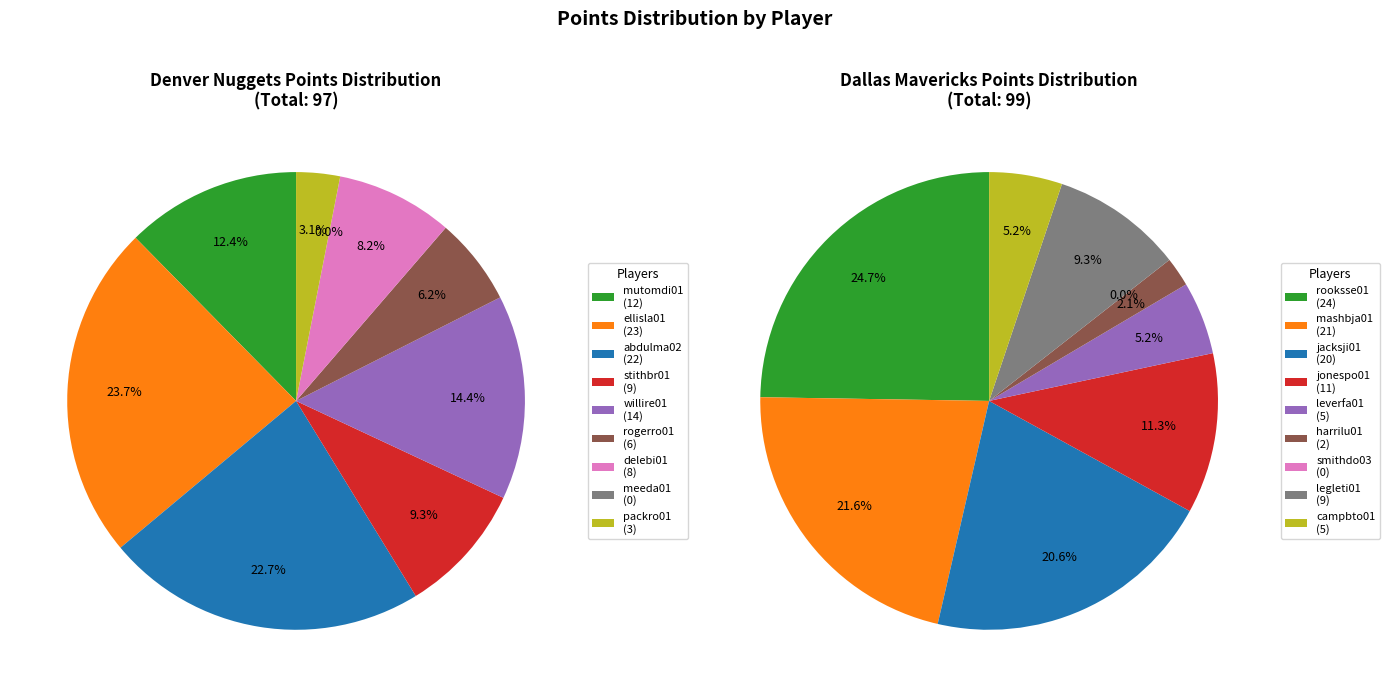

To the nearest percent, what is the average slice percentage?

11%